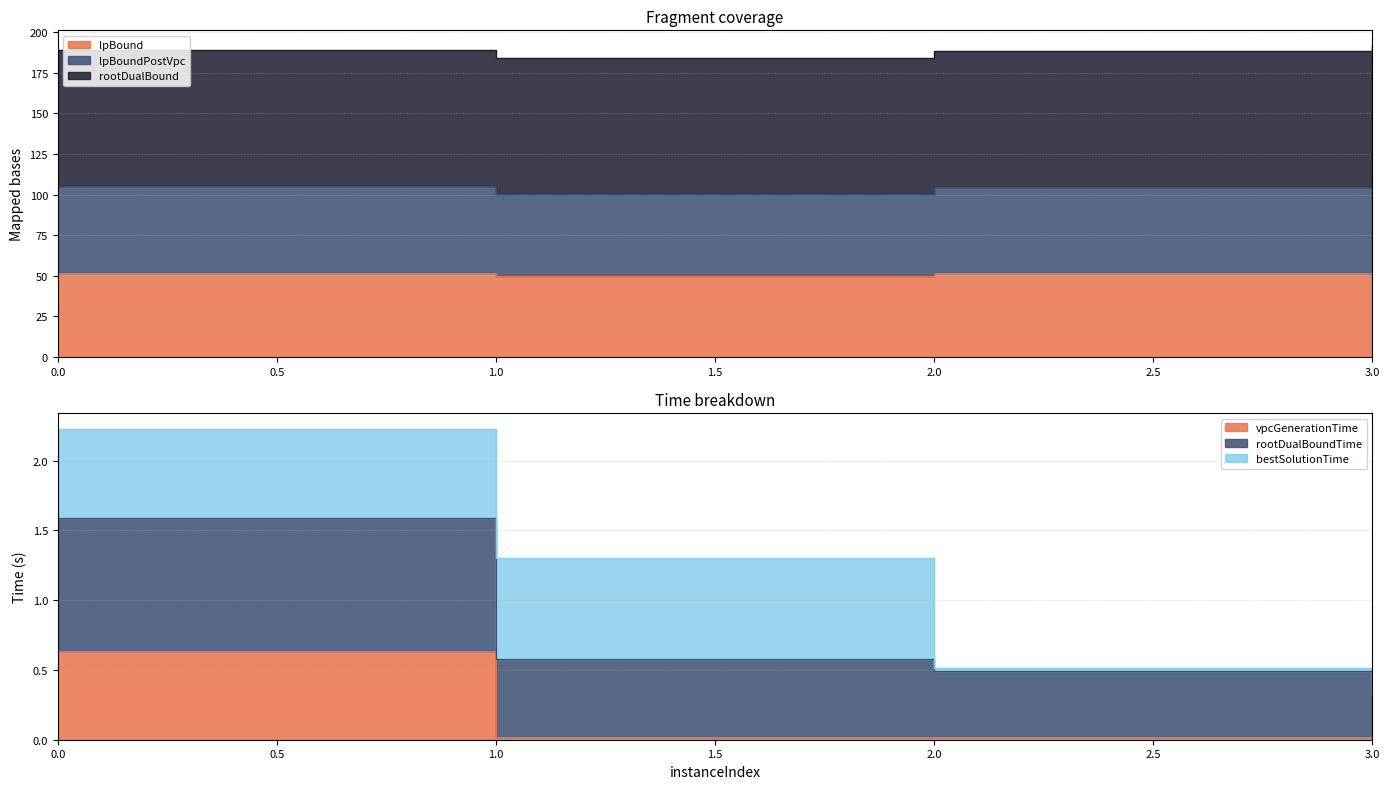

What is the sum of the lpBoundPostVpc values at 2 and 1?

205.3